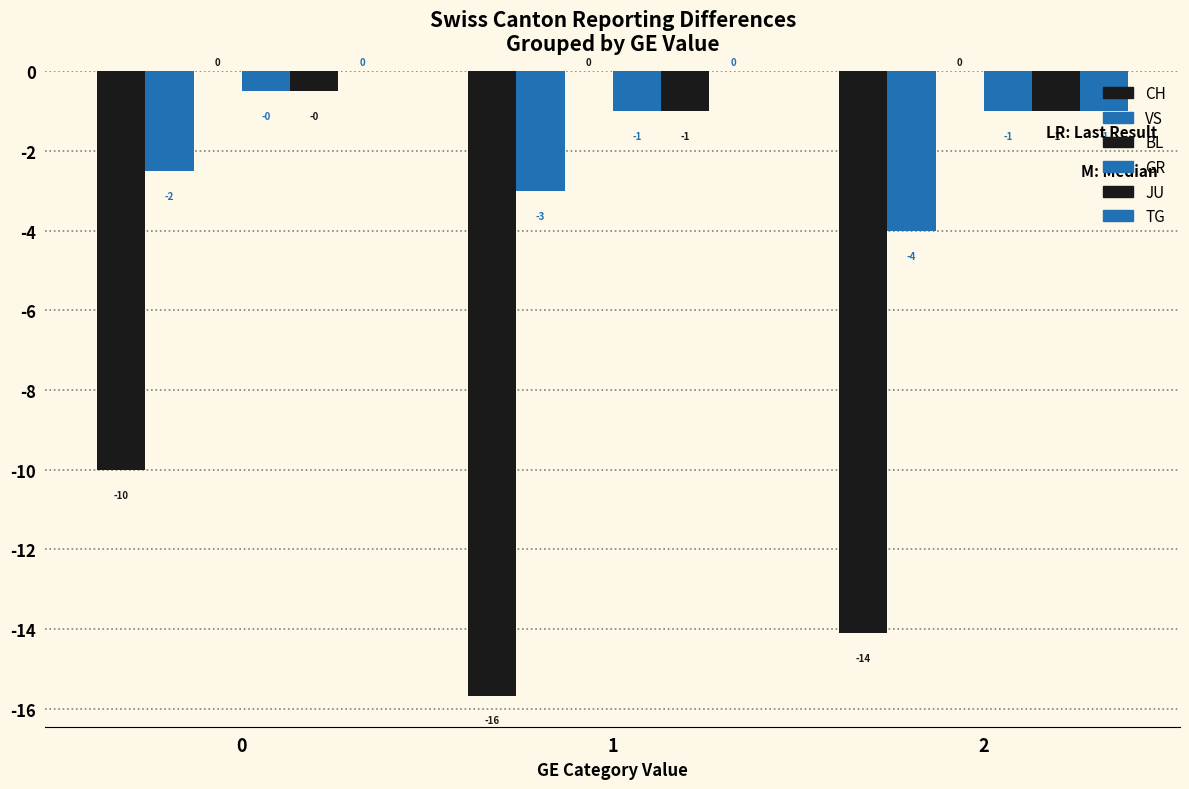

Which series has the widest spread of values?

CH